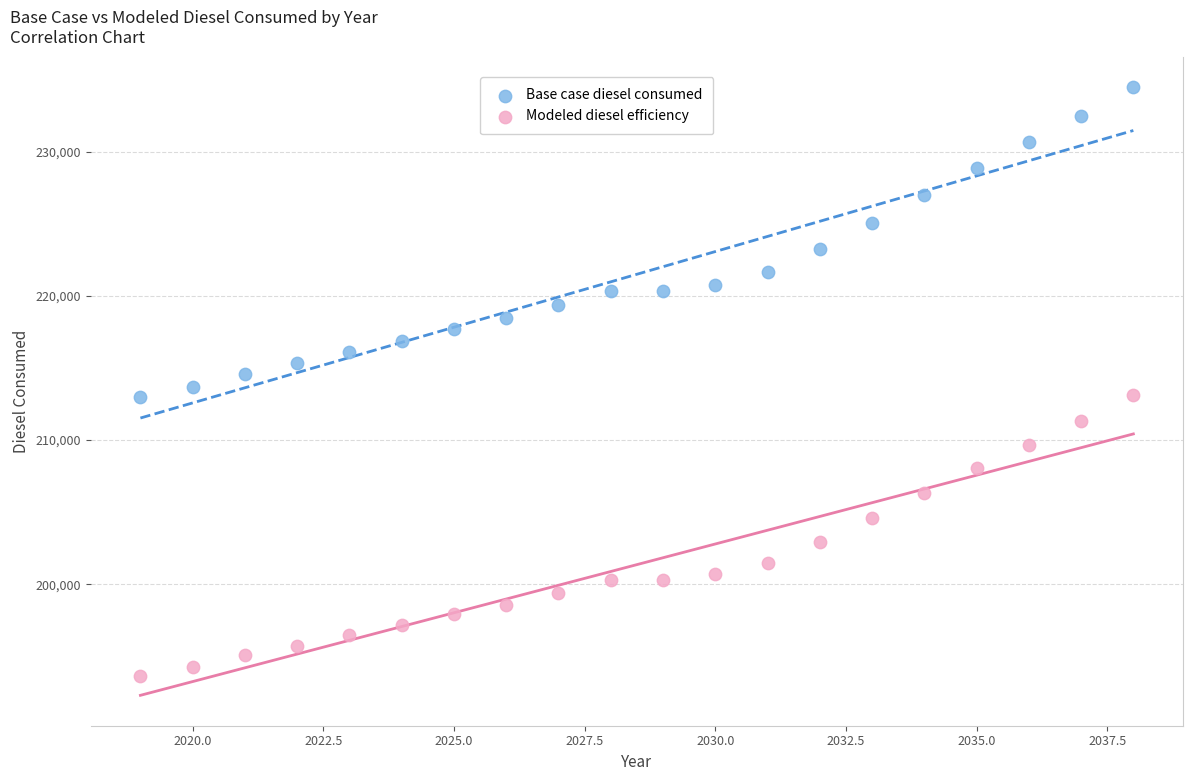

What are all the series names shown in the legend?

Base case diesel consumed, Modeled diesel efficiency